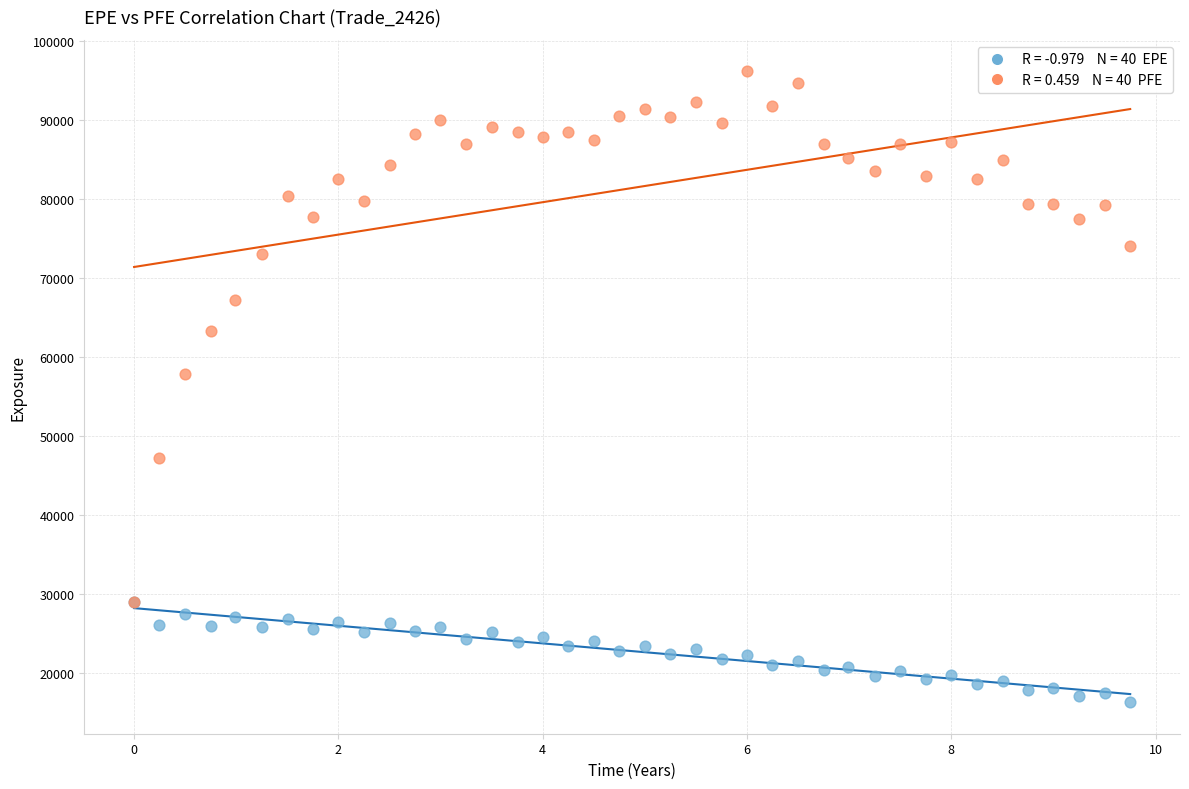

Across all series, what Y value is closest to 56171?

57786.9